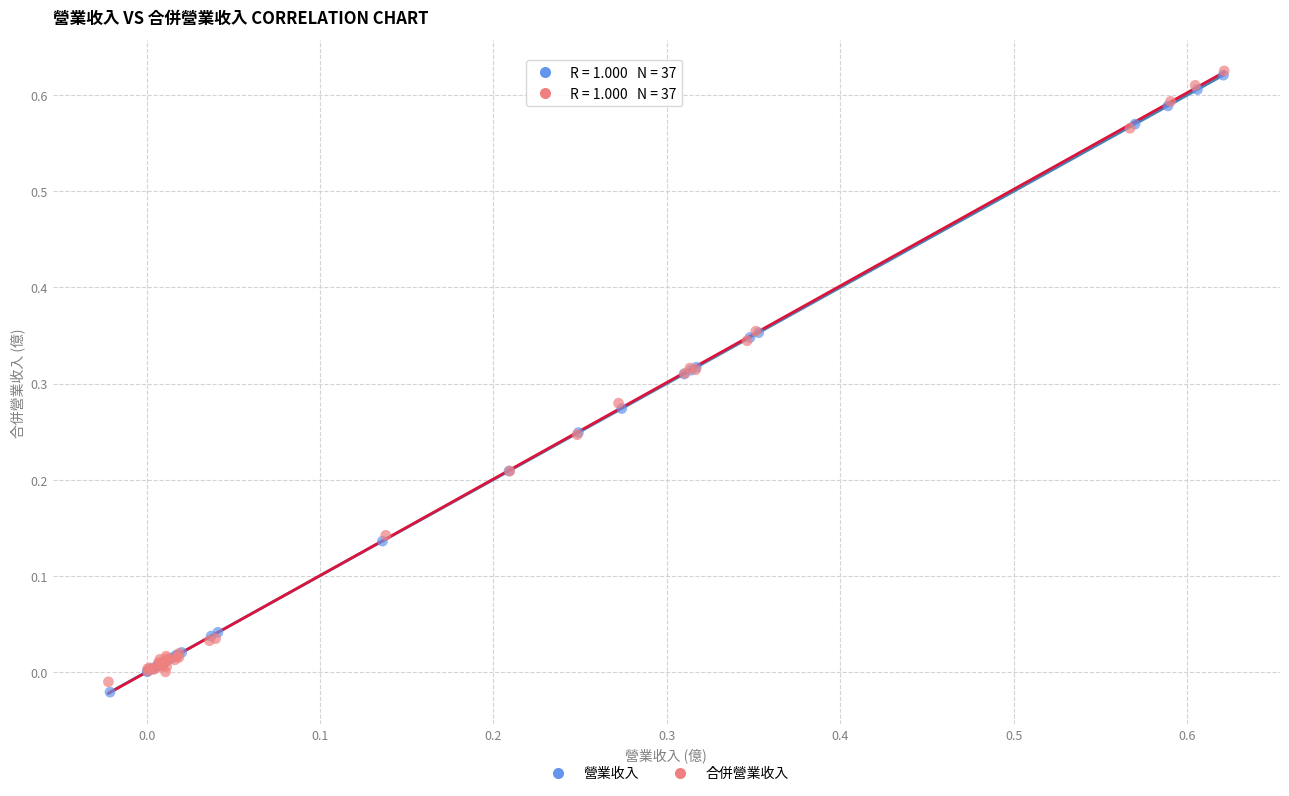

Which series has the widest spread of Y values?

營業收入